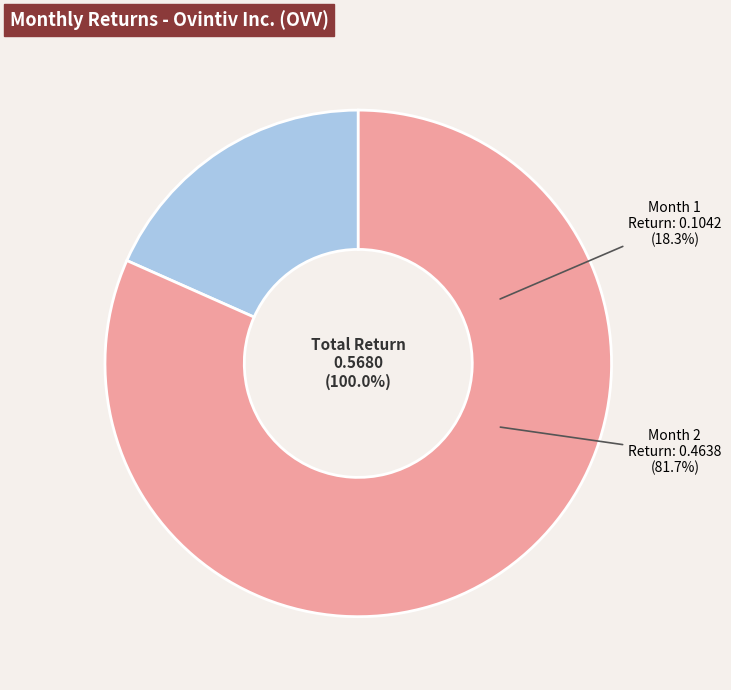

Which slice represents more than half of the pie?

Month 2